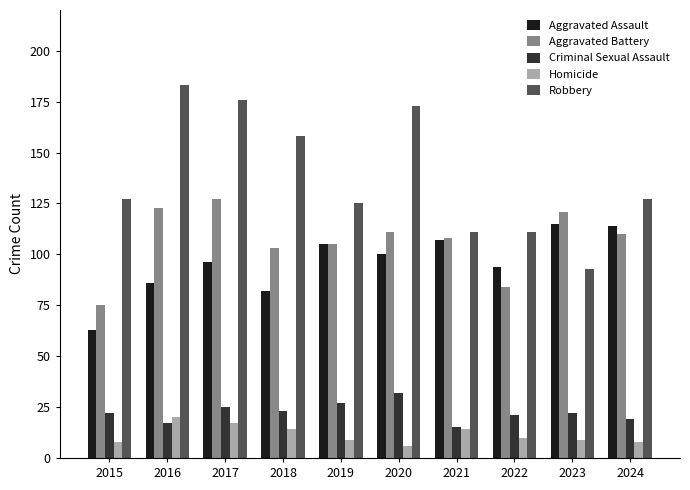

Rank the series by their maximum value, from lowest to highest.

Homicide, Criminal Sexual Assault, Aggravated Assault, Aggravated Battery, Robbery